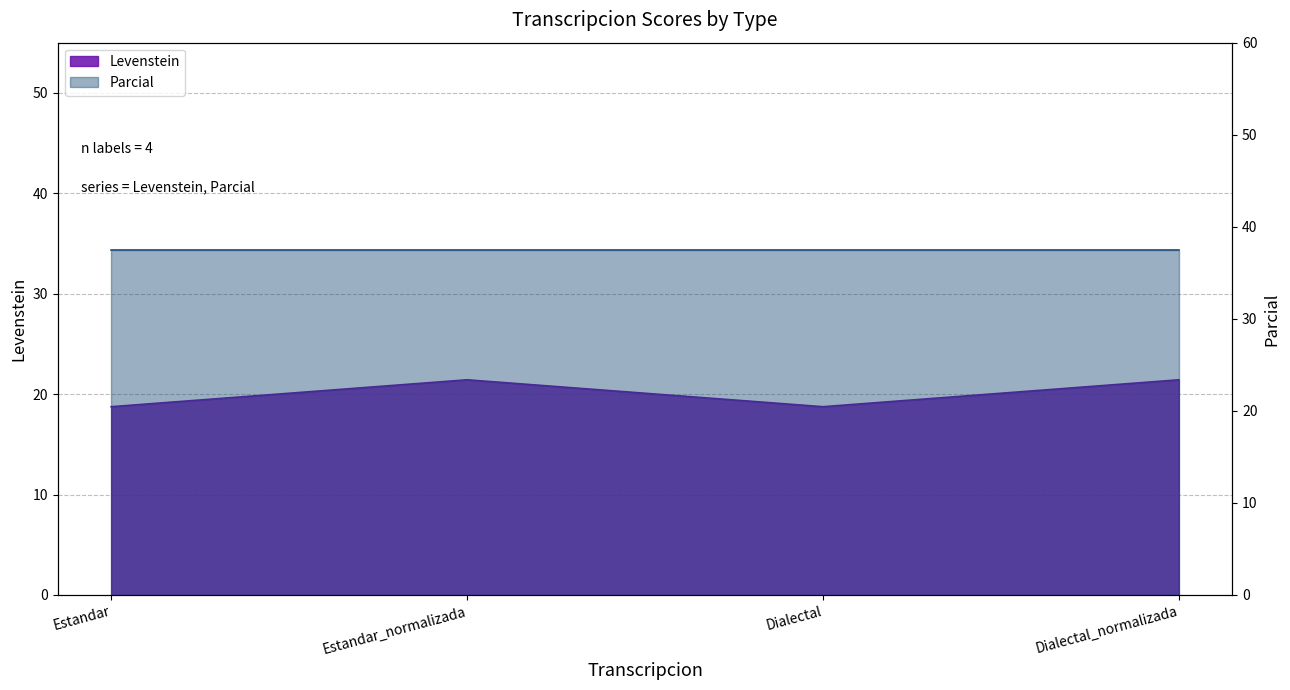

Which has a higher value, Dialectal_normalizada or Estandar?

Dialectal_normalizada